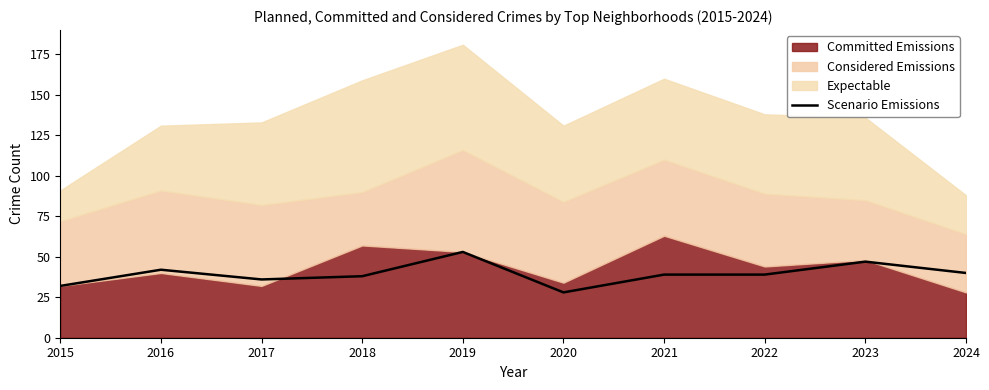

At which category does the data reach its first local valley?

2017